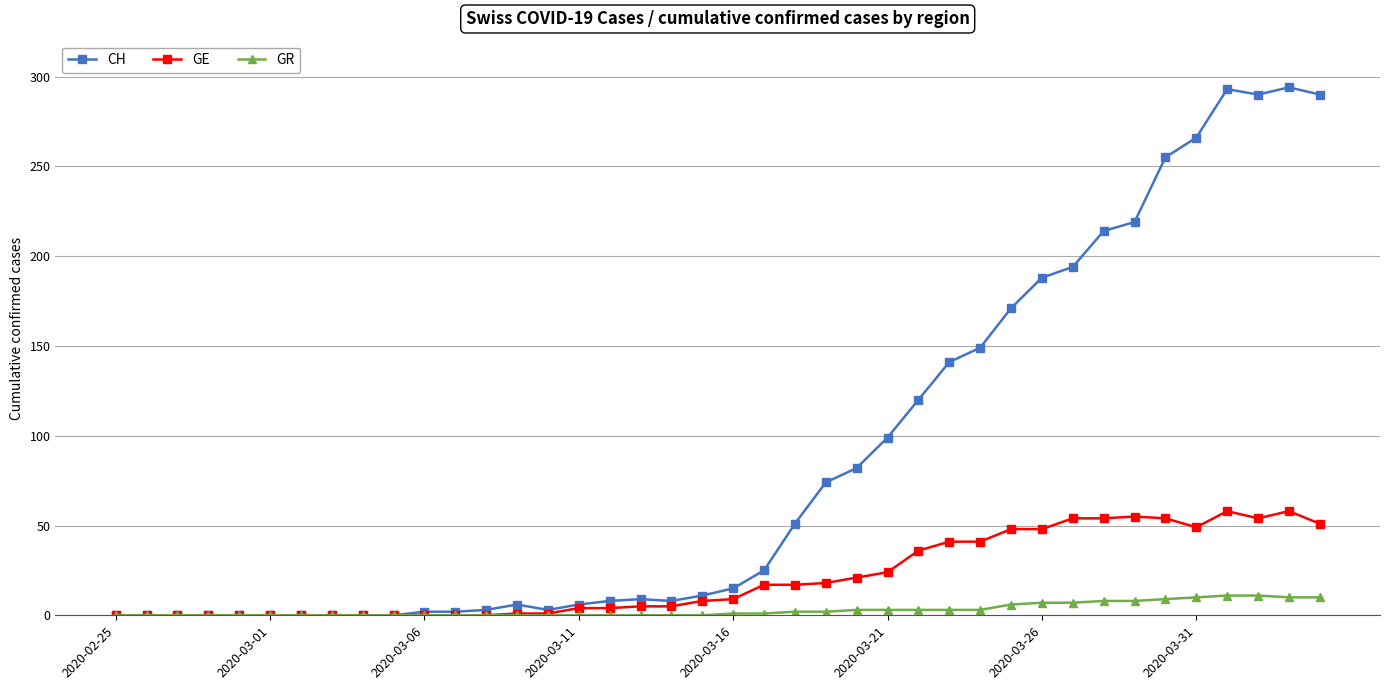

Which series has the largest total across all categories?

CH